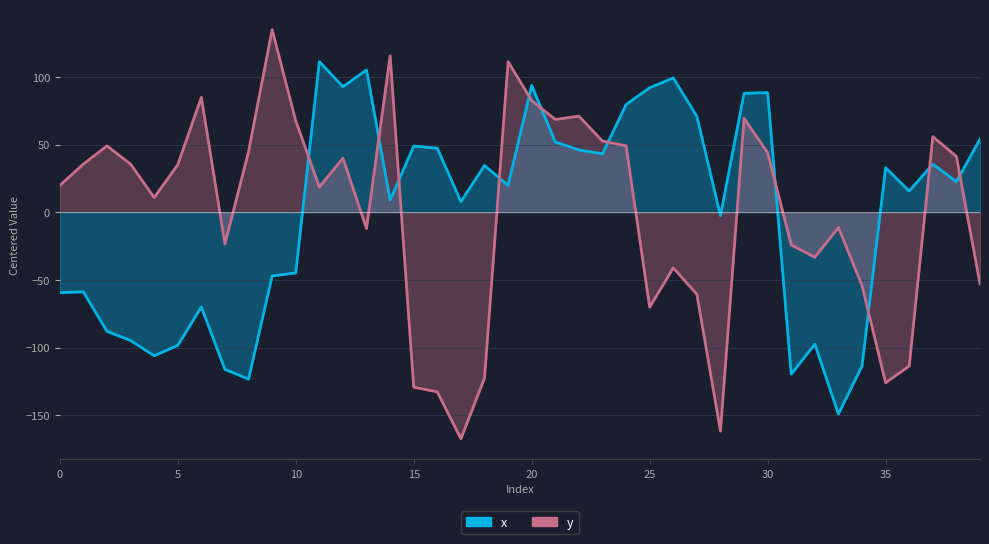

Reading left to right, transcribe all the data shown in this chart.

x: -59.4	-58.9	-88.0	-94.8	-106.1	-98.4	-70.0	-116.2	-123.3	-47.1	-44.9	111.3	92.7	105.1	9.0	48.9	47.3	7.8	34.5	19.8	93.7	51.9	46.0	43.2	79.5	91.9	99.2	70.9	-2.5	87.8	88.3	-119.7	-97.5	-149.1	-113.6	32.9	15.6	35.5	22.6	54.0
y: 19.7	35.6	49.0	35.5	10.8	35.1	84.8	-23.5	44.7	134.8	67.5	18.6	39.9	-12.1	115.5	-129.3	-132.8	-167.4	-122.5	111.2	82.4	68.5	71.0	52.5	49.1	-70.1	-41.1	-60.6	-161.7	69.3	44.0	-24.2	-33.3	-11.3	-54.2	-126.0	-113.6	55.8	41.2	-53.0